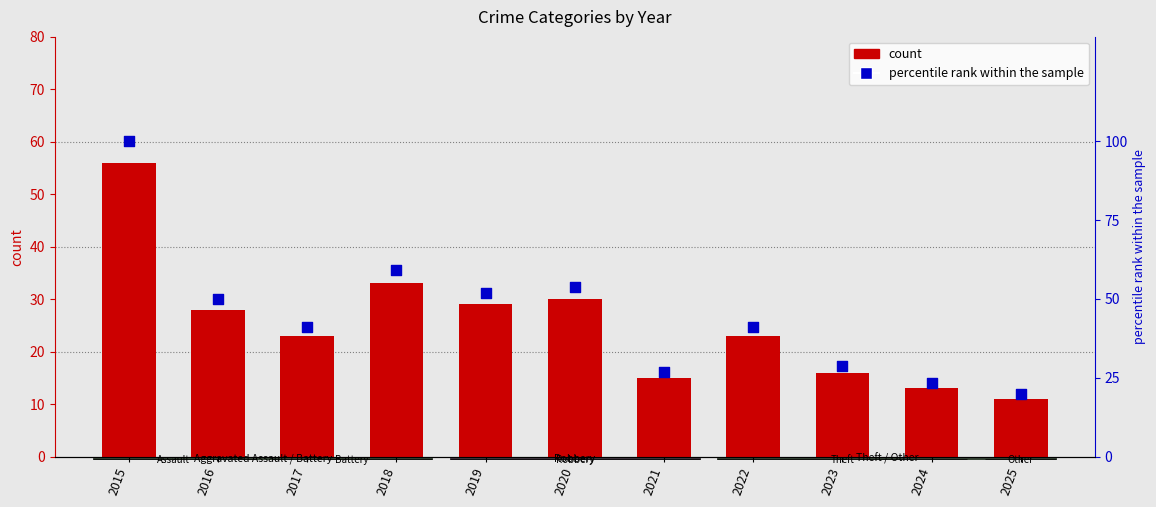

Is the value of Total at 2016 greater than the value of percentile rank within the sample at 2019?

No